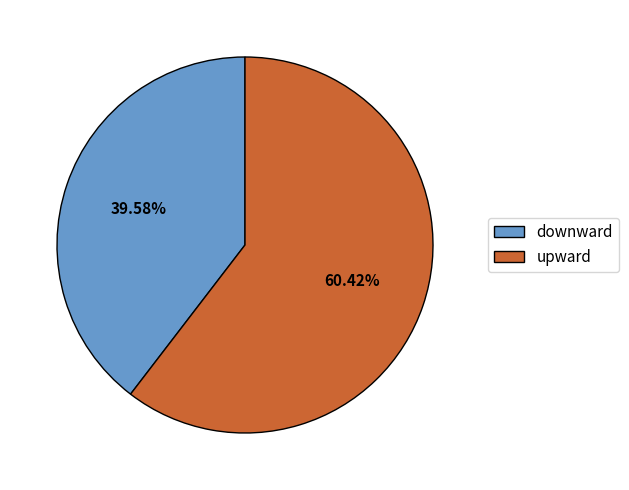

The downward slice represents 40% of the pie. True or false?

True